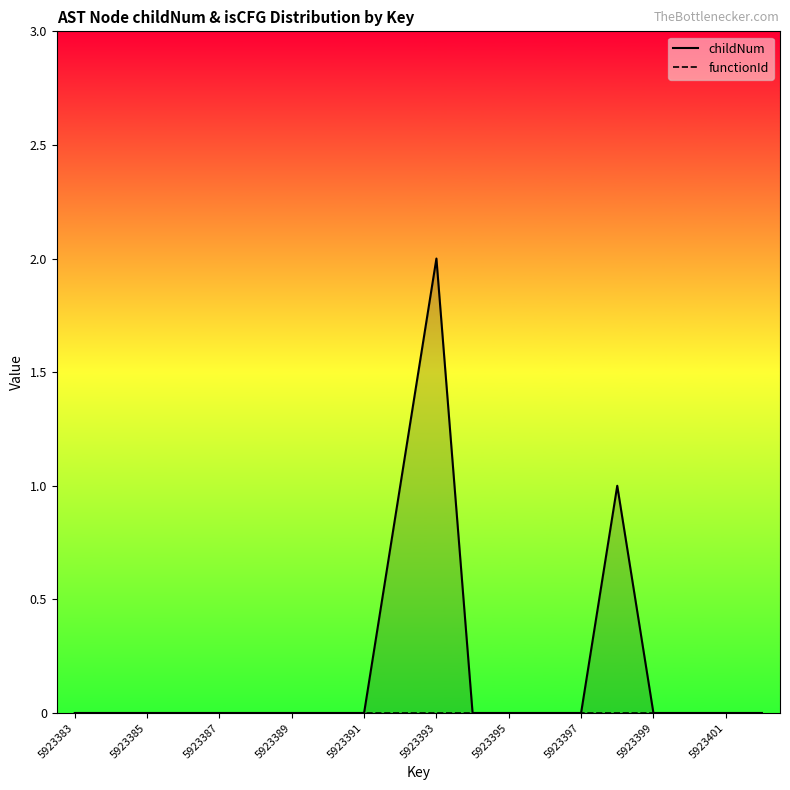

How many positive values does the childNum series have?

3